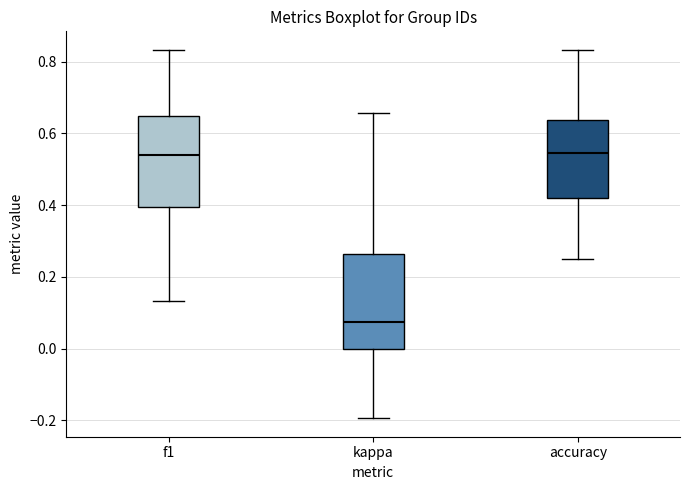

Reading left to right, read every box against the y-axis: the position of its median line, the range the box covers, and the ends of its whiskers. The values are not printed on the chart, so give them approximately, as read against the axis.

f1: median 0.54, box 0.40 to 0.64, whiskers 0.14 to 0.84
kappa: median 0.08, box 0.00 to 0.26, whiskers -0.20 to 0.66
accuracy: median 0.54, box 0.42 to 0.64, whiskers 0.26 to 0.84